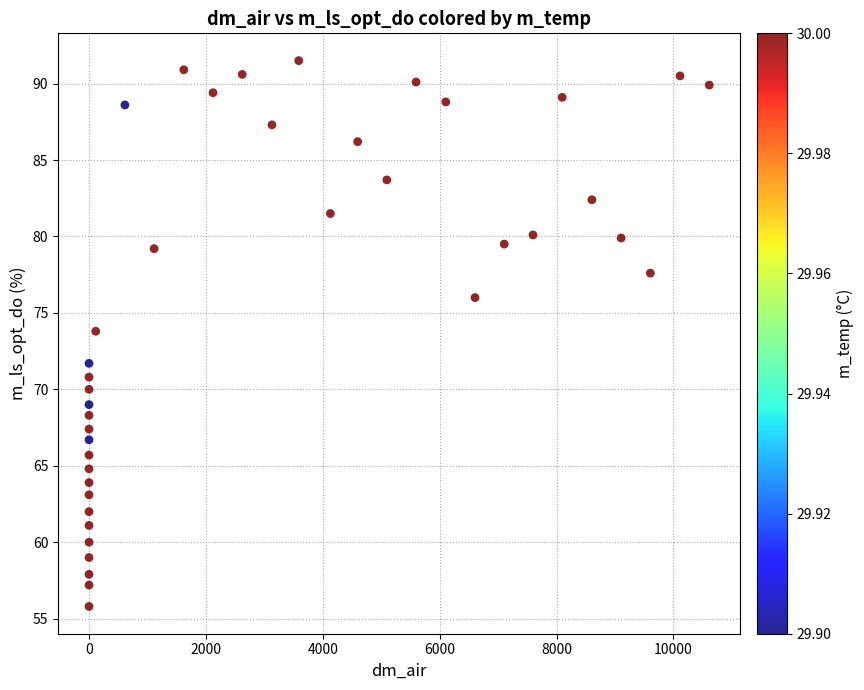

What is the range of X values (max minus min)?

10612.3